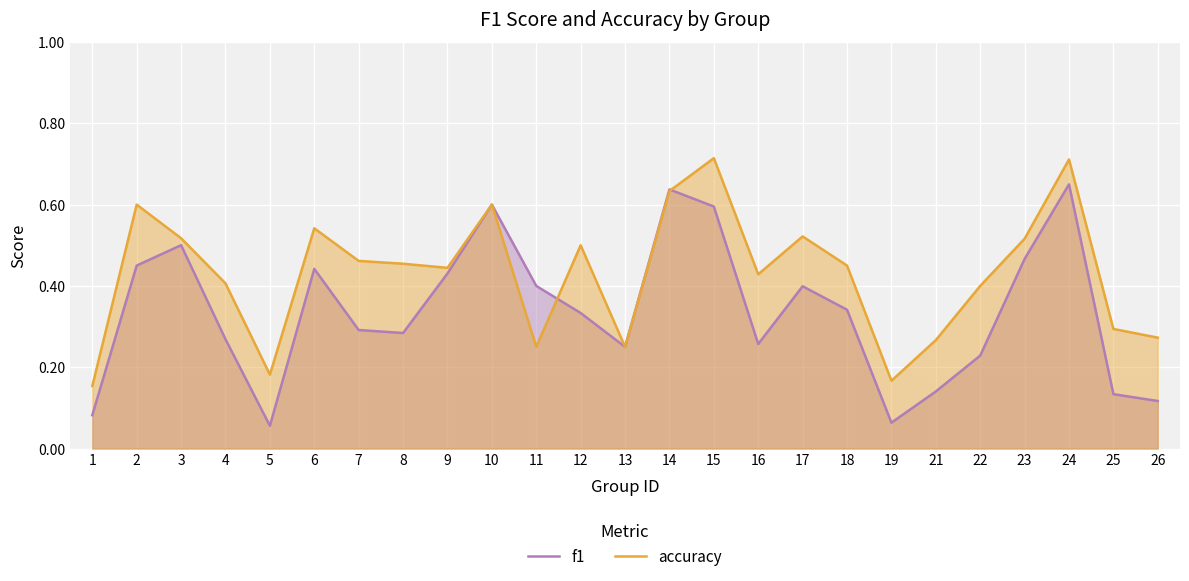

True or false: f1 has a value of 1.0 at 24.

False